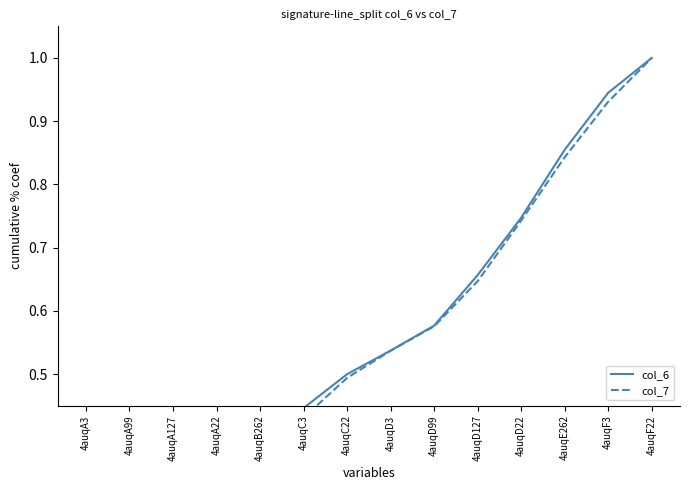

True or false: col_6 and col_7 cross at least once.

False